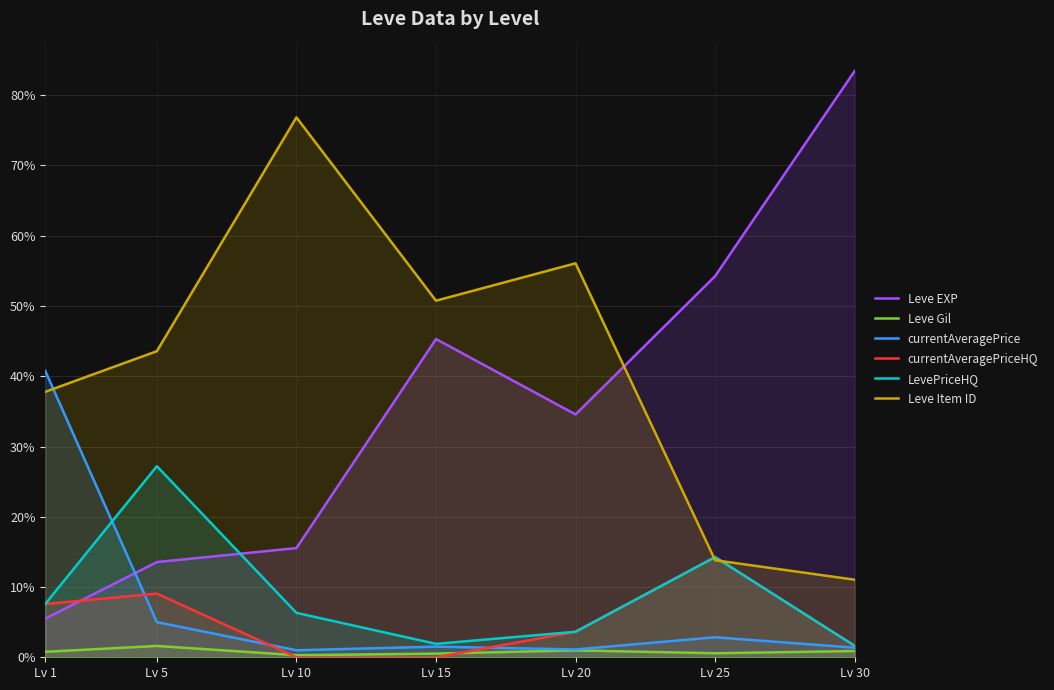

At how many categories does at least one series exceed 10?

7